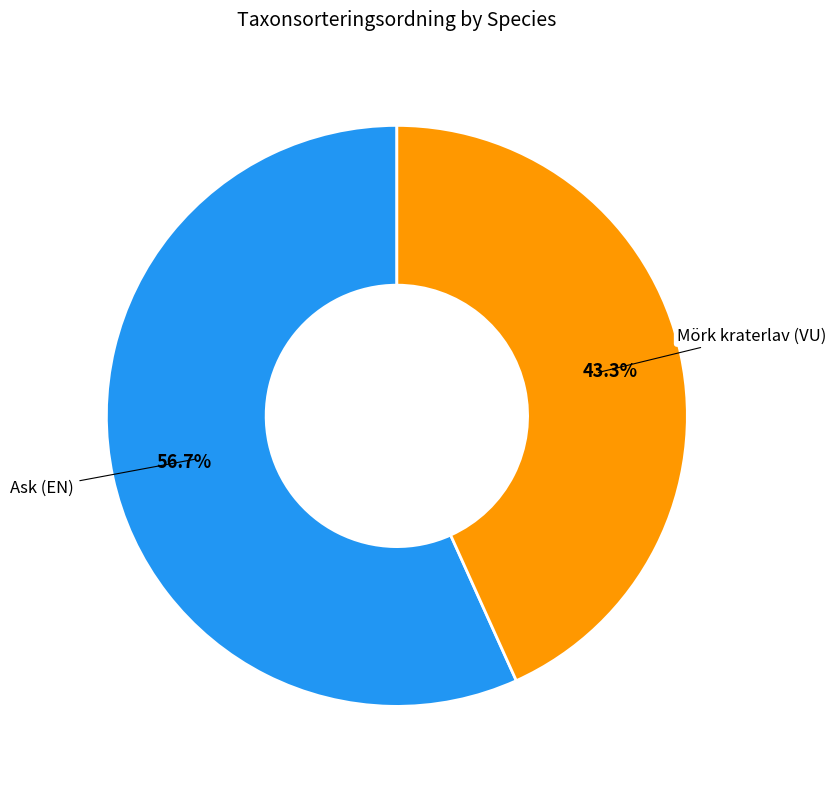

Which slice is the smallest?

Mörk kraterlav (VU)